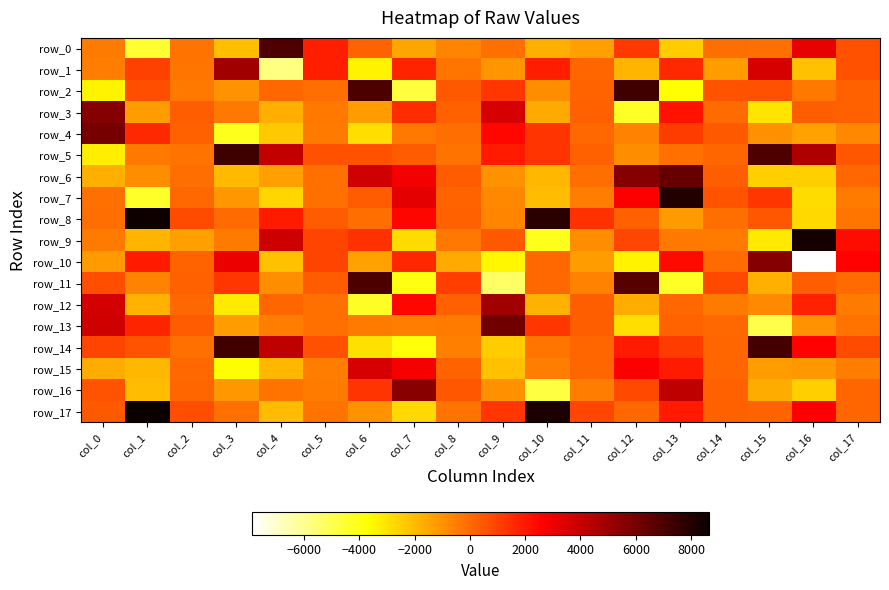

At which label does row_1 reach its peak?

col_3